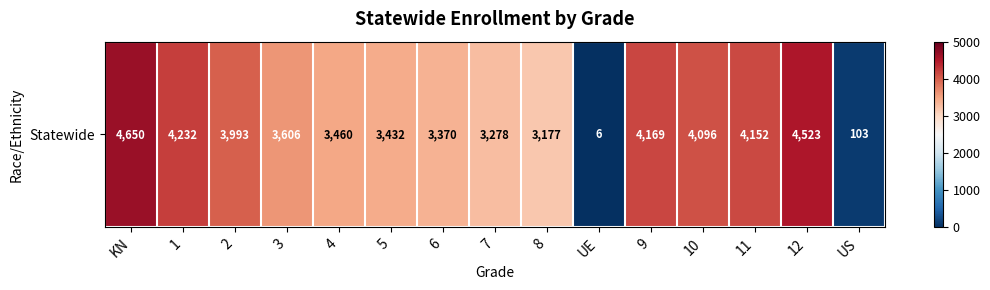

Is it true that the value at 11 is 5765?

False